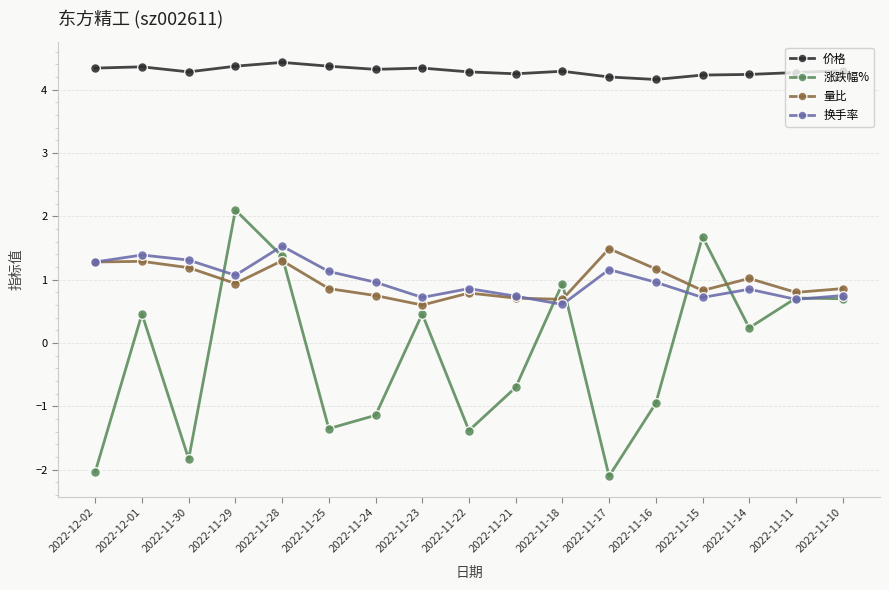

Which label corresponds to the largest value in the chart?

2022-11-28